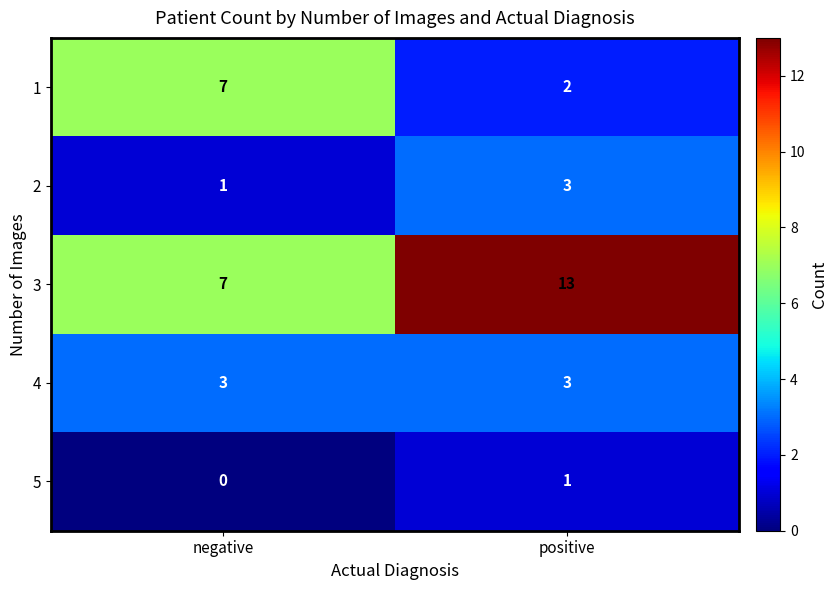

How many distinct data groups are displayed?

5